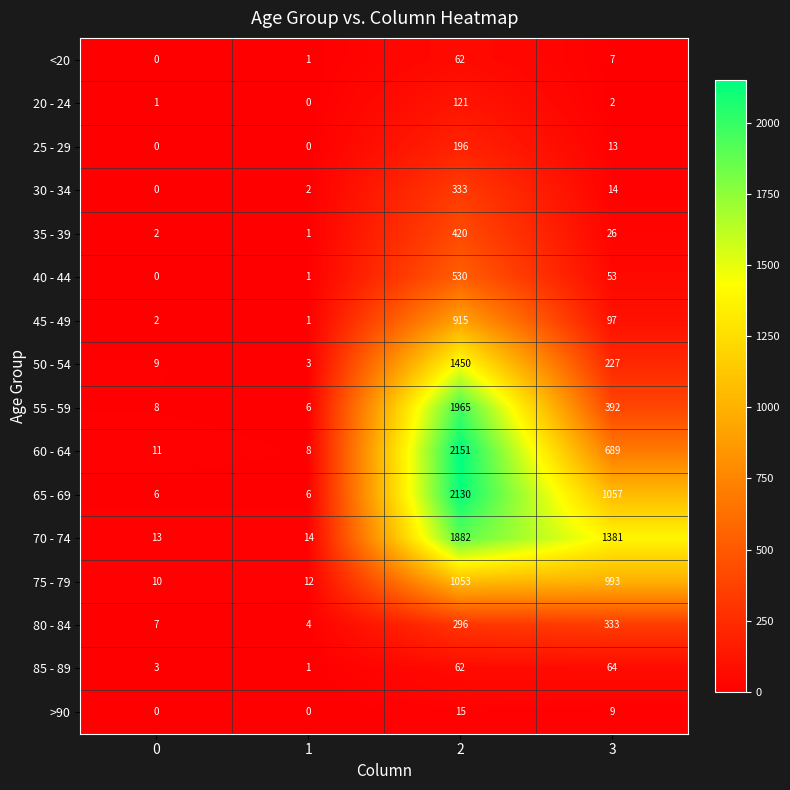

Between 2 and 3, which series saw the biggest shift?

55 - 59